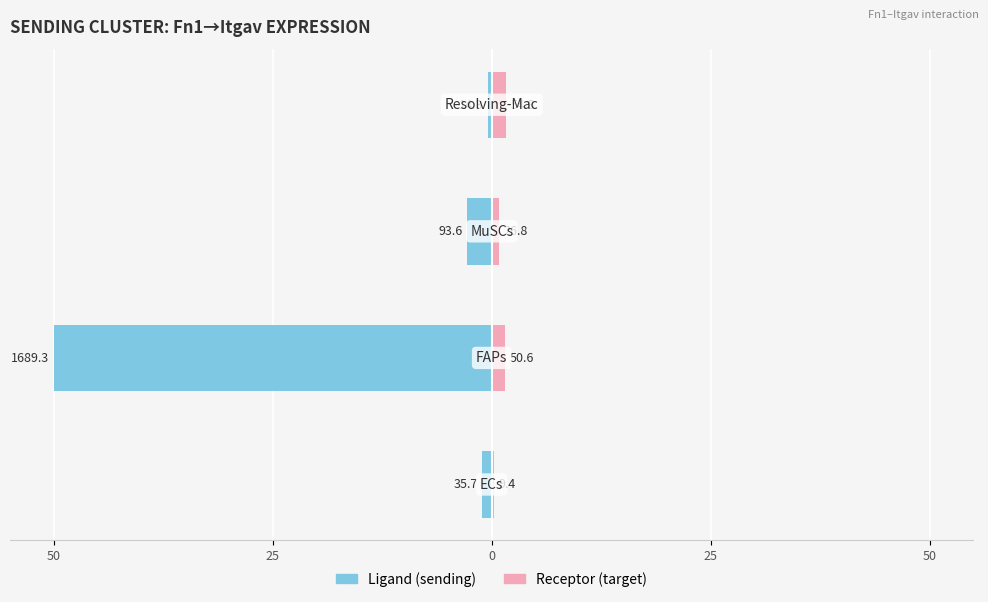

Does the chart contain any negative values?

Yes